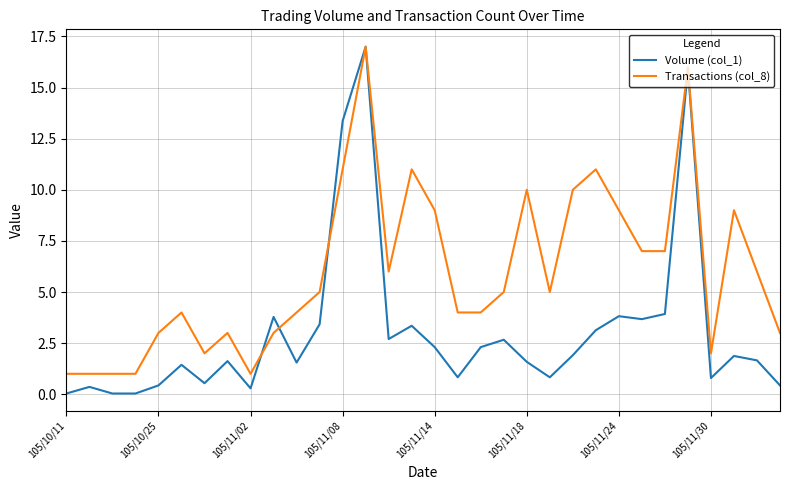

Which series has the largest total across all categories?

Transactions (col_8)